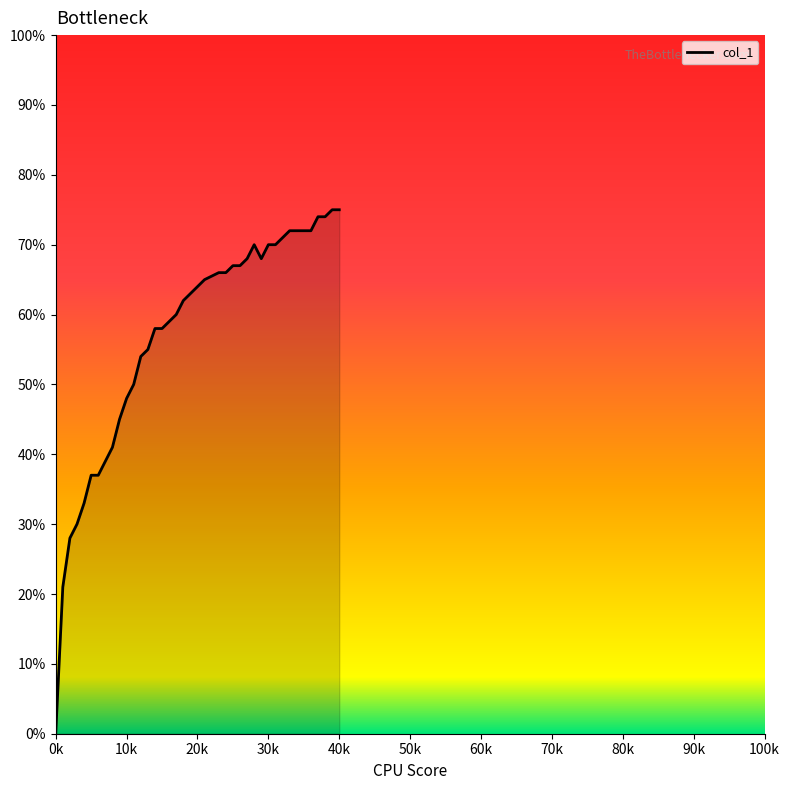

Which category has the lowest value across all series?

0k